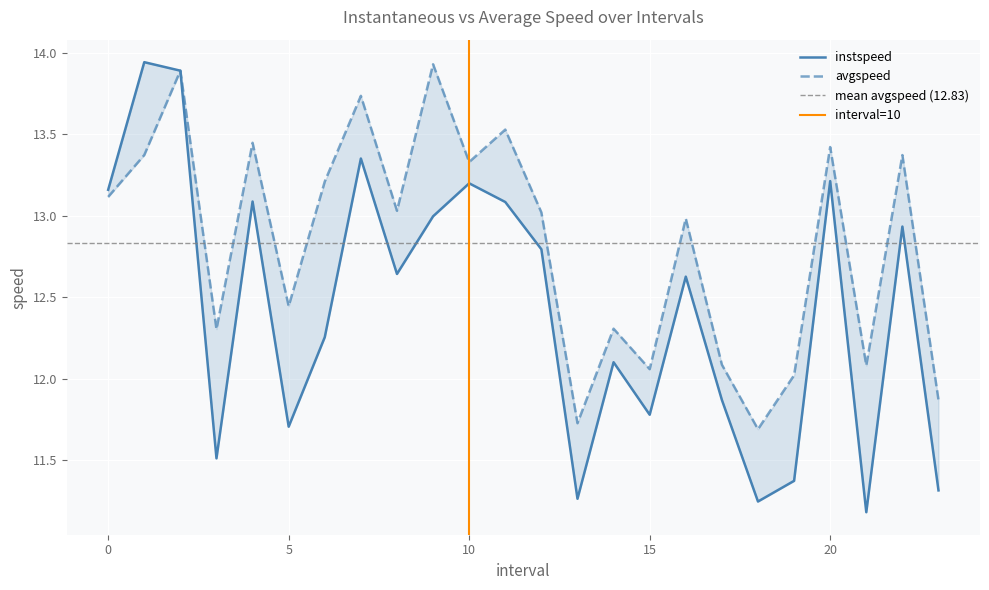

Reading left to right, what are all the values shown in this chart?

instspeed: 0.0=13.2	1.0=13.9	2.0=13.9	3.0=11.5	4.0=13.1	5.0=11.7	6.0=12.3	7.0=13.4	8.0=12.6	9.0=13.0	10.0=13.2	11.0=13.1	12.0=12.8	13.0=11.3	14.0=12.1	15.0=11.8	16.0=12.6	17.0=11.9	18.0=11.2	19.0=11.4	20.0=13.2	21.0=11.2	22.0=12.9	23.0=11.3
avgspeed: 0.0=13.1	1.0=13.4	2.0=13.9	3.0=12.3	4.0=13.4	5.0=12.4	6.0=13.2	7.0=13.7	8.0=13.0	9.0=13.9	10.0=13.3	11.0=13.5	12.0=13.0	13.0=11.7	14.0=12.3	15.0=12.1	16.0=13.0	17.0=12.1	18.0=11.7	19.0=12.0	20.0=13.4	21.0=12.1	22.0=13.4	23.0=11.9